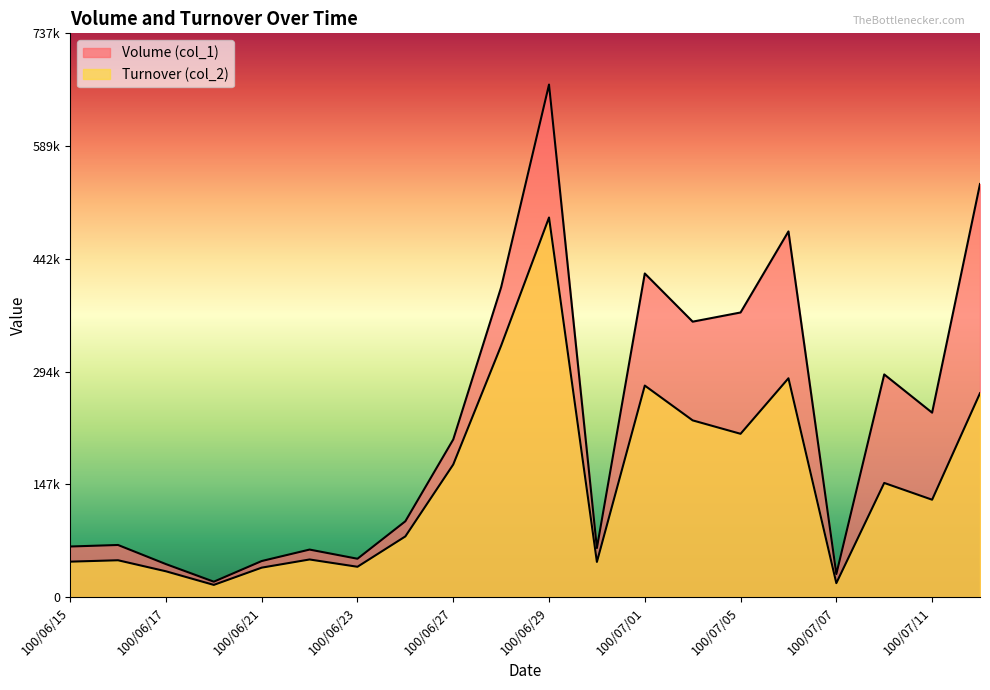

What value does the Turnover (col_2) series have at 100/07/08?

149120